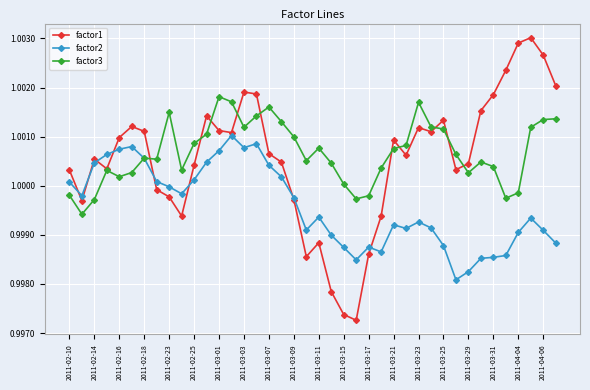

How many lines are shown in the chart?

3